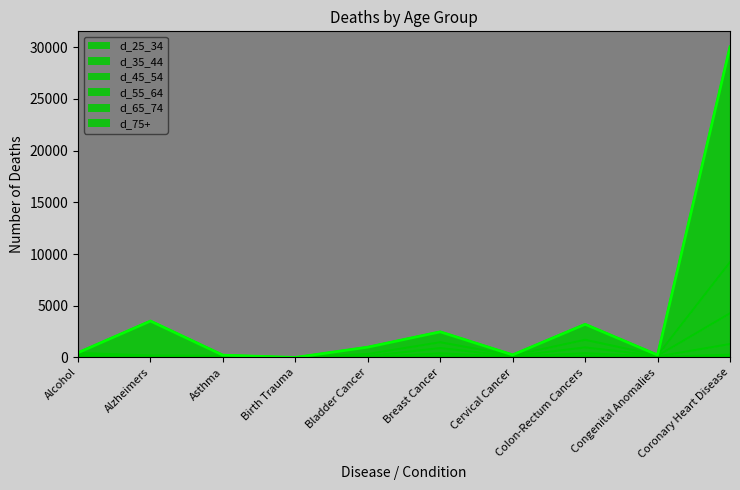

At Coronary Heart Disease, list the series in order from largest to smallest.

d_75+, d_65_74, d_55_64, d_45_54, d_35_44, d_25_34